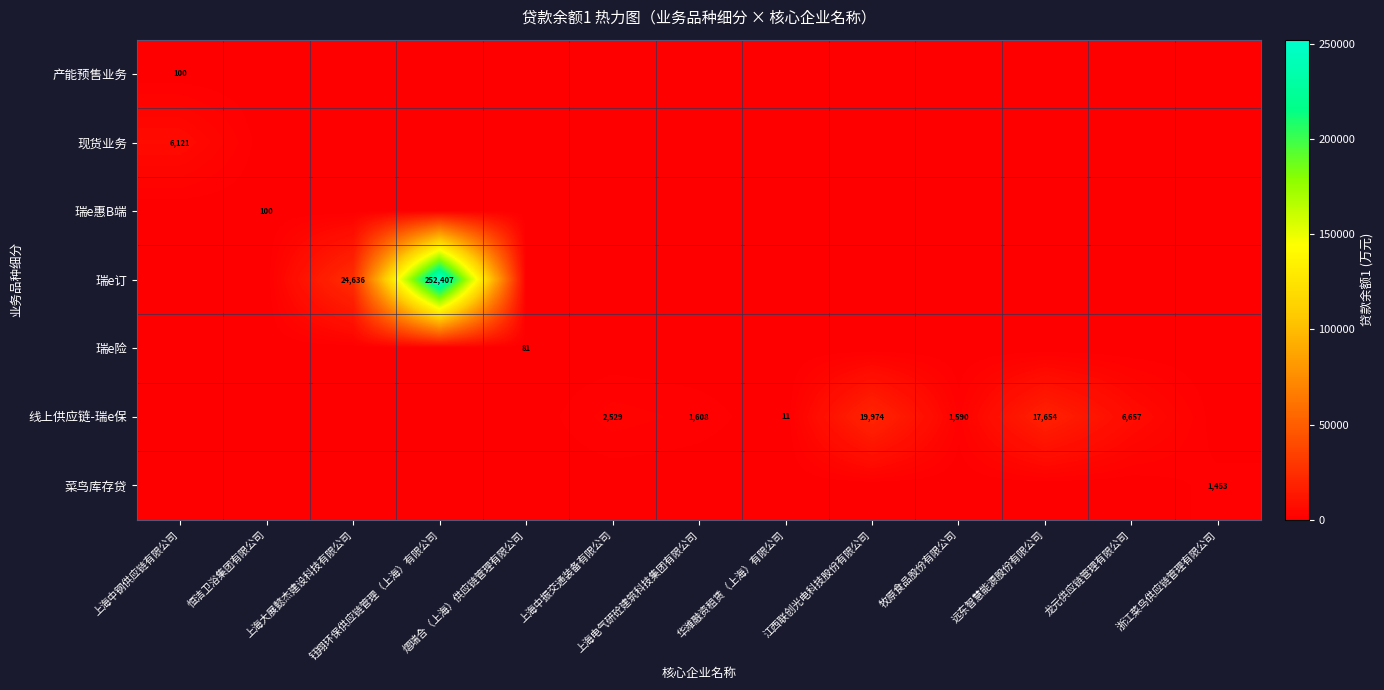

How many values in 线上供应链-瑞e保 are above zero?

7